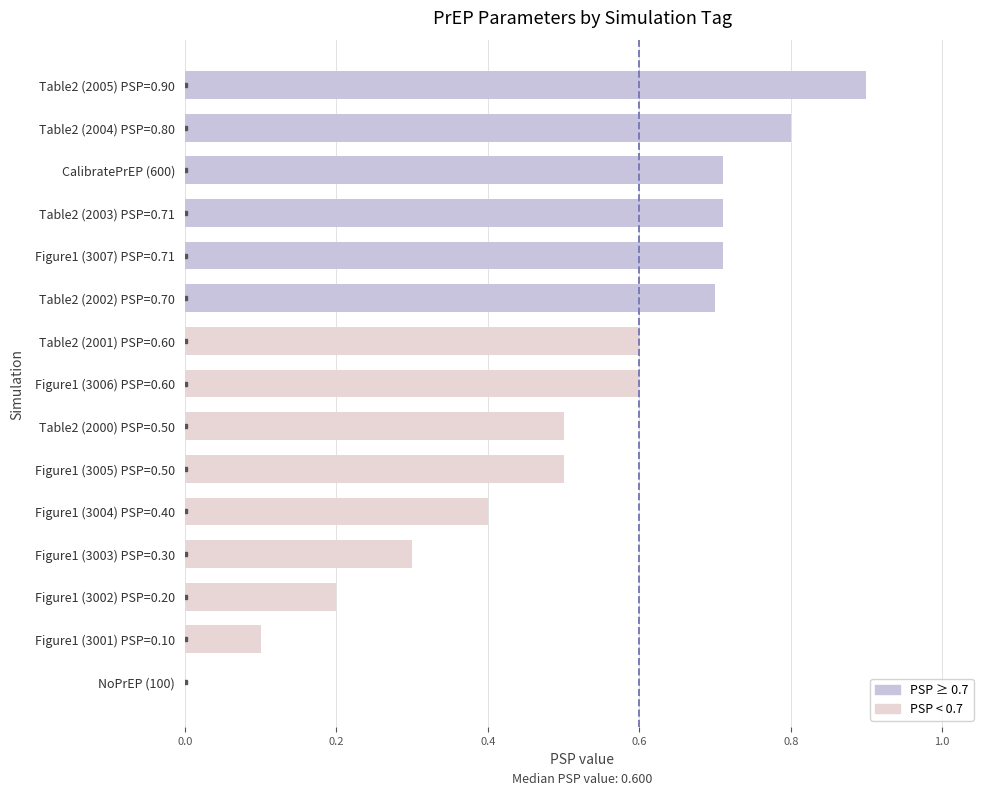

True or false: the data shows 0.5 at Figure1 (3003) PSP=0.30.

False